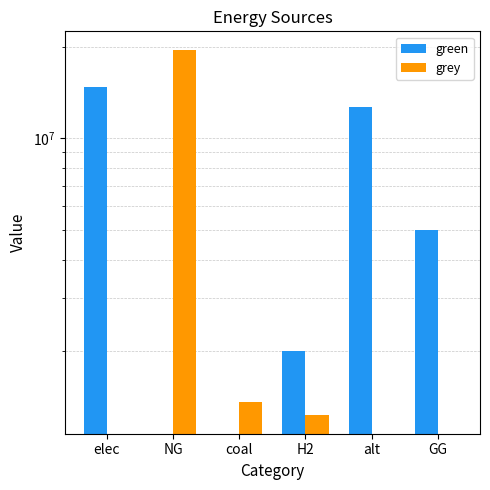

At which category is the sum across all series the highest?

NG